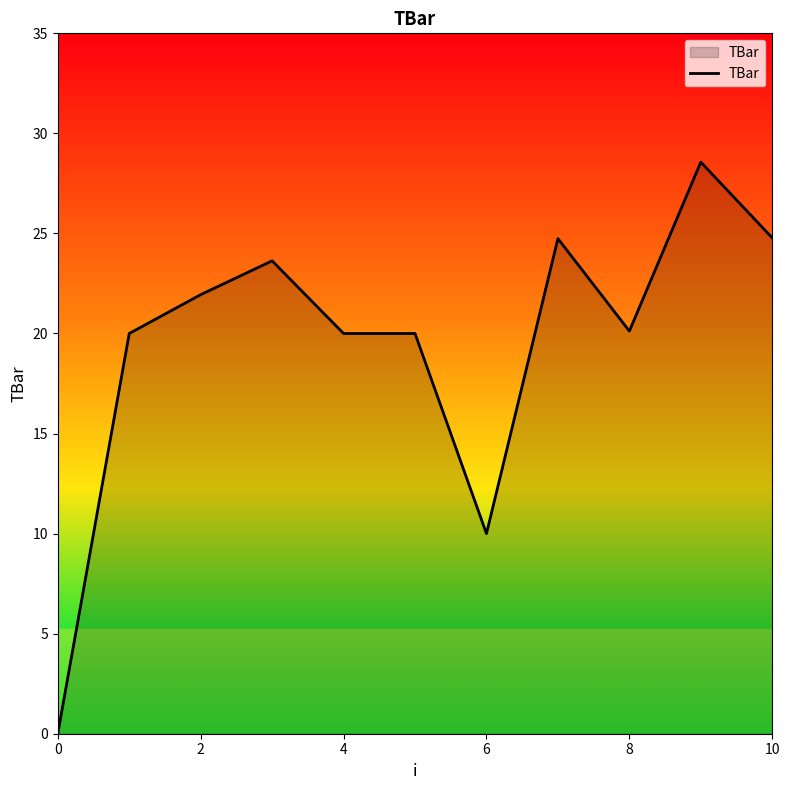

What is the sum of all values?

213.8